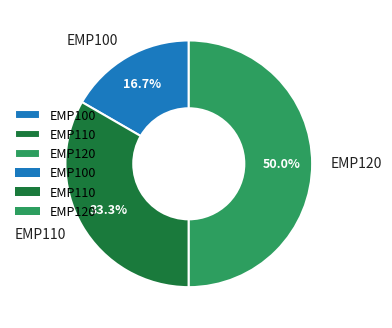

The EMP110 slice represents 43% of the pie. True or false?

False